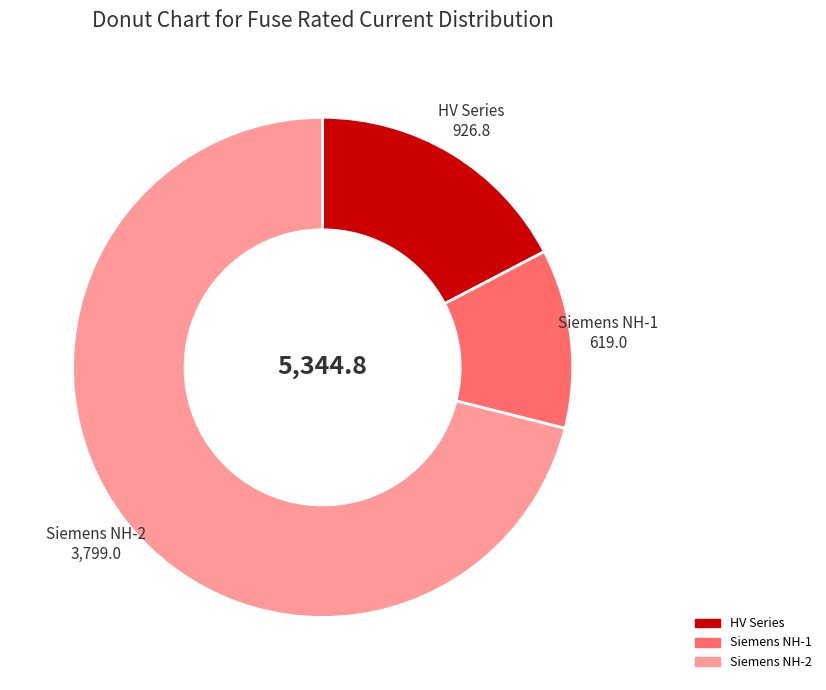

Is there a majority slice in this chart?

Yes